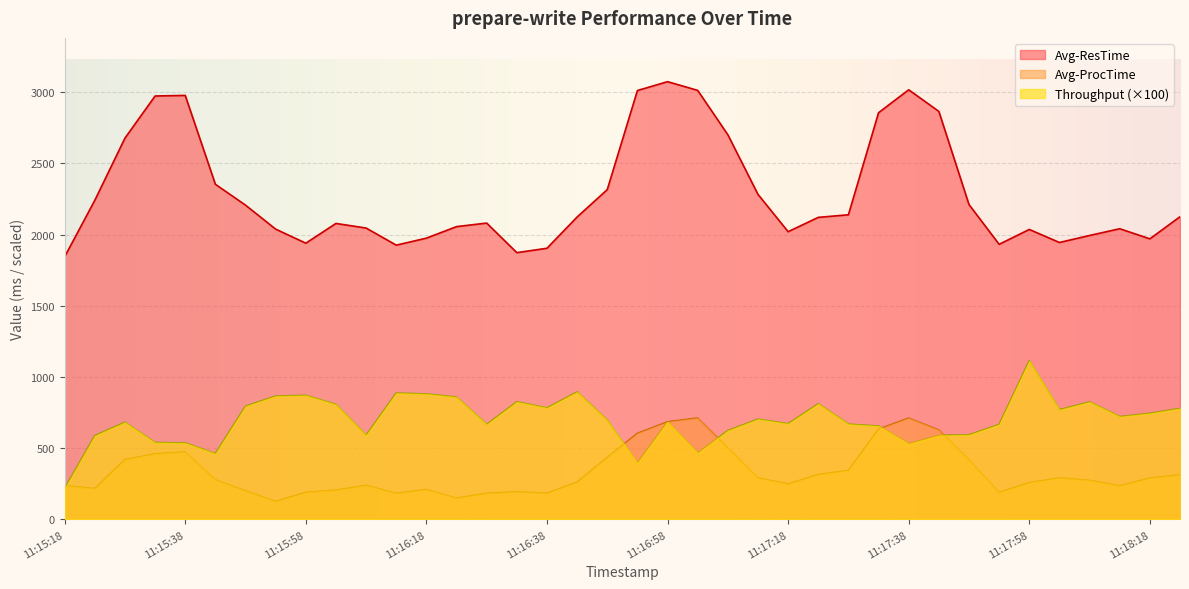

Does the chart display data point markers on the line(s)?

No